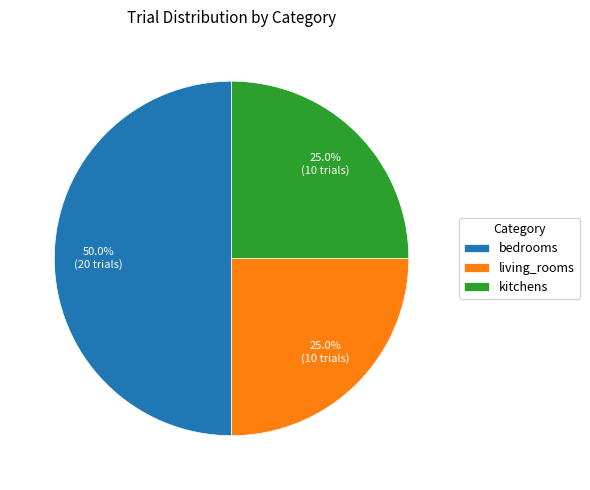

What portion of the pie excludes kitchens?

75.0%